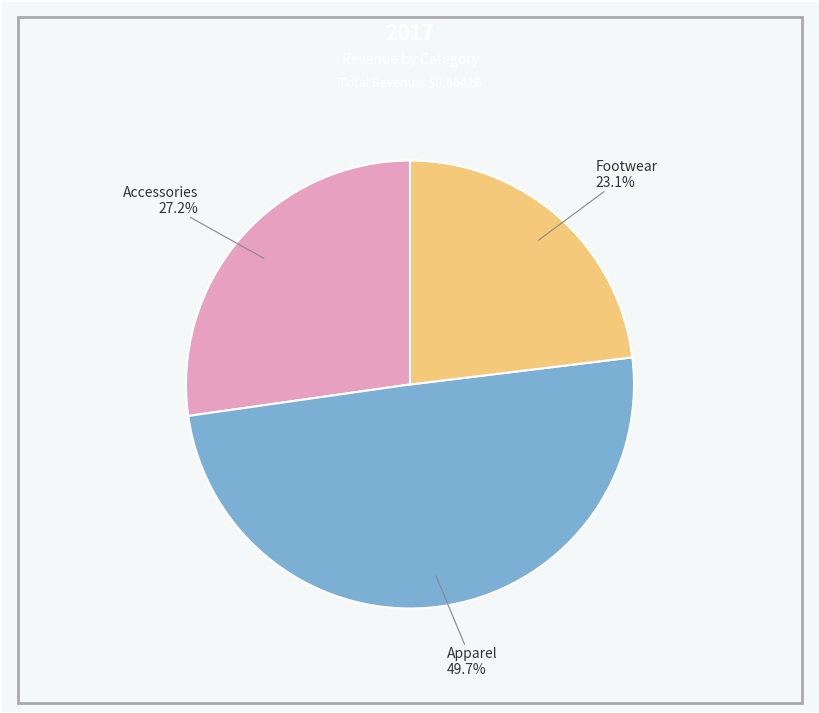

Do Footwear and Apparel together represent more than half of the pie?

Yes